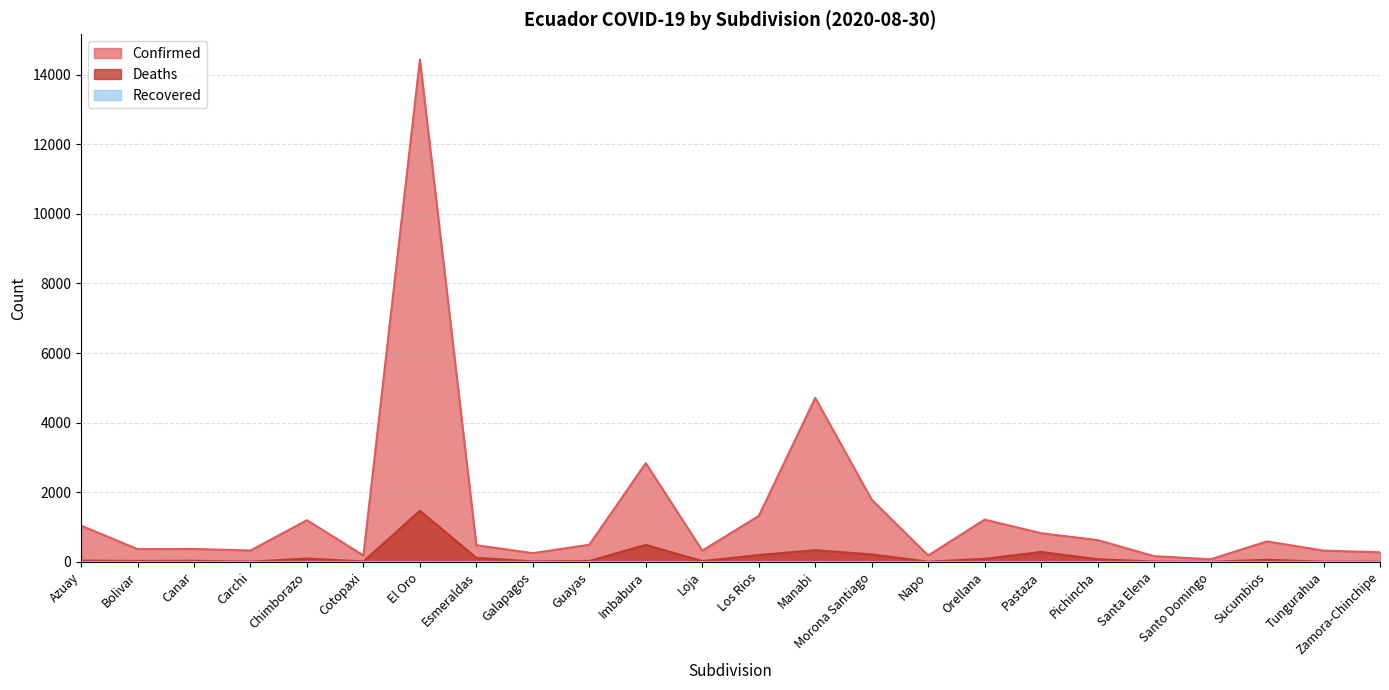

True or false: Confirmed has more than 2 points higher than both neighbors.

True